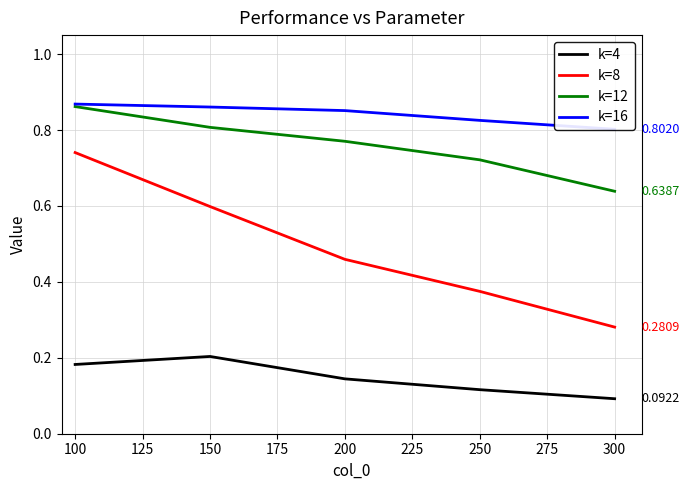

True or false: k=4 has a value of 0.2 at 250.

False